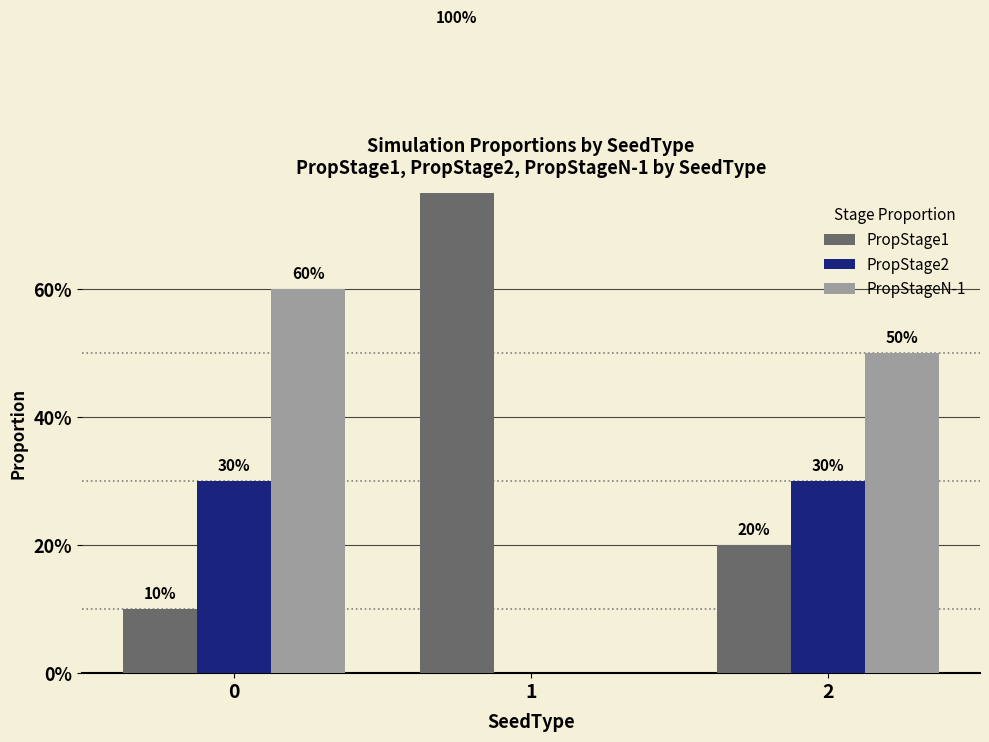

Rank the series at 2 from highest to lowest value.

PropStageN-1, PropStage2, PropStage1